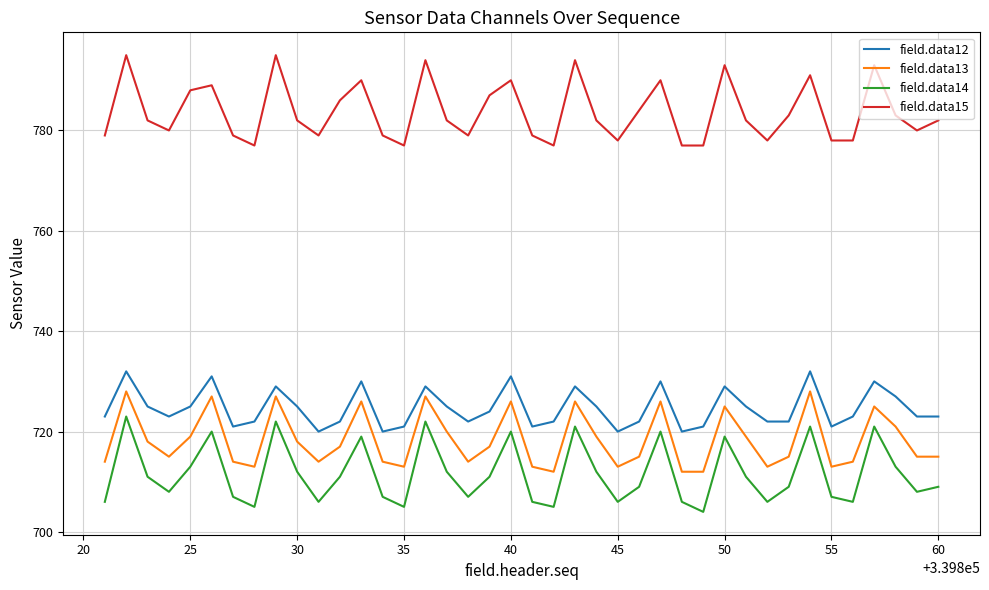

What is the minimum value shown in the chart?

704